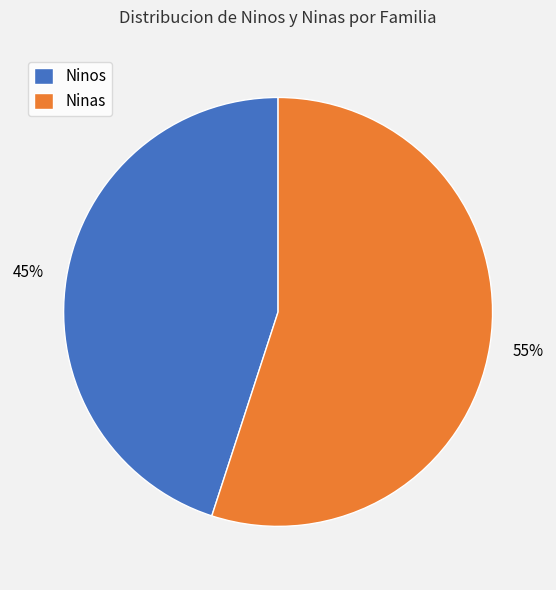

To the nearest percent, what is the average slice percentage?

50%